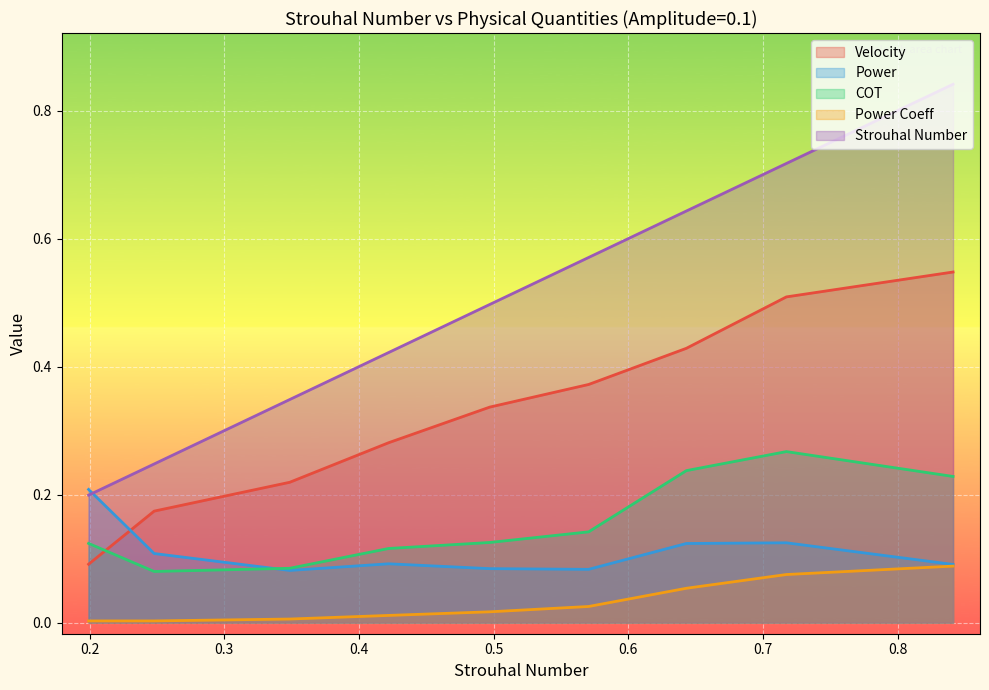

What is the difference between the maximum and second lowest values in the COT series?

0.2